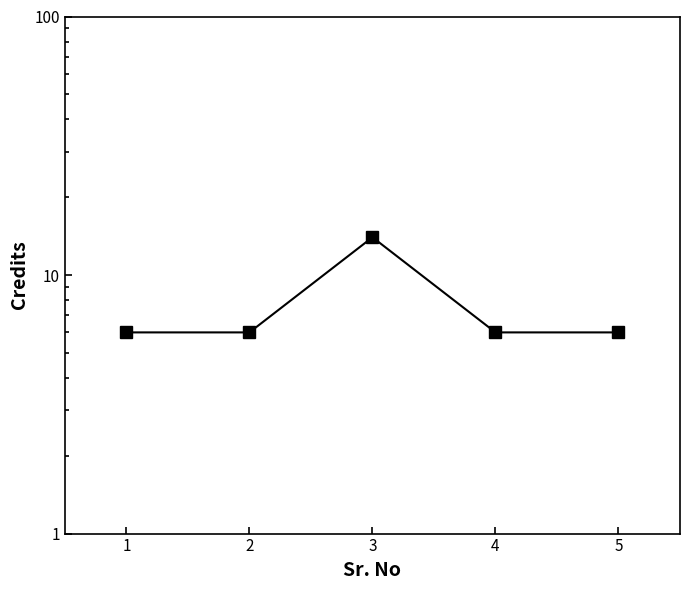

Approximately how many times larger is the value at 1 compared to 5?

1.0